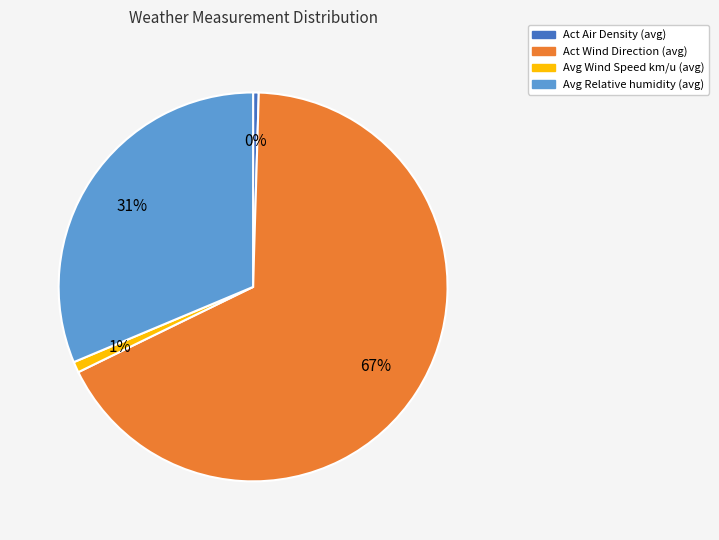

What is the ratio of the value at Avg Relative humidity (avg) to the value at Act Wind Direction (avg)?

0.5